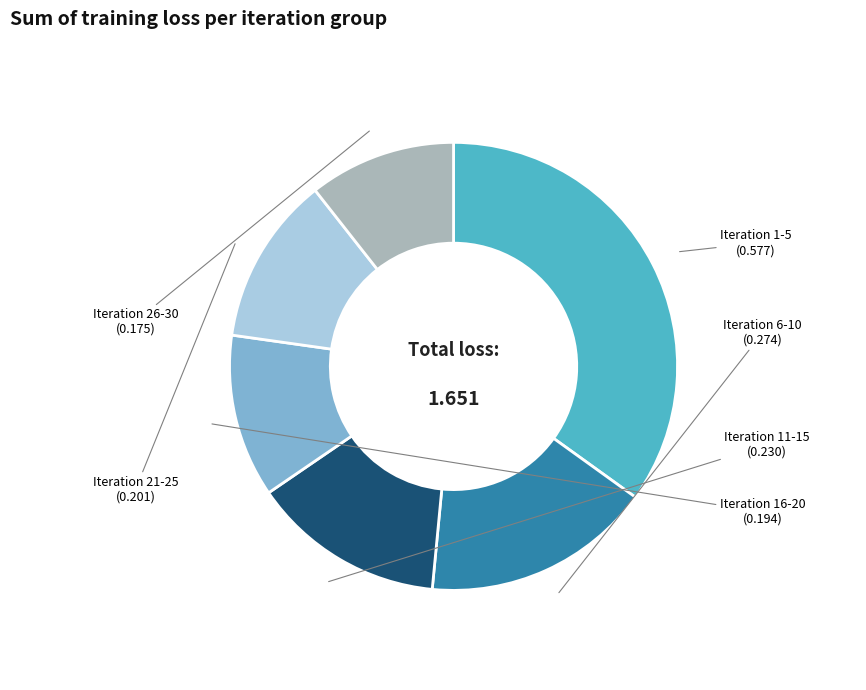

Combined, do Iteration 11-15 and Iteration 6-10 account for over 50%?

No